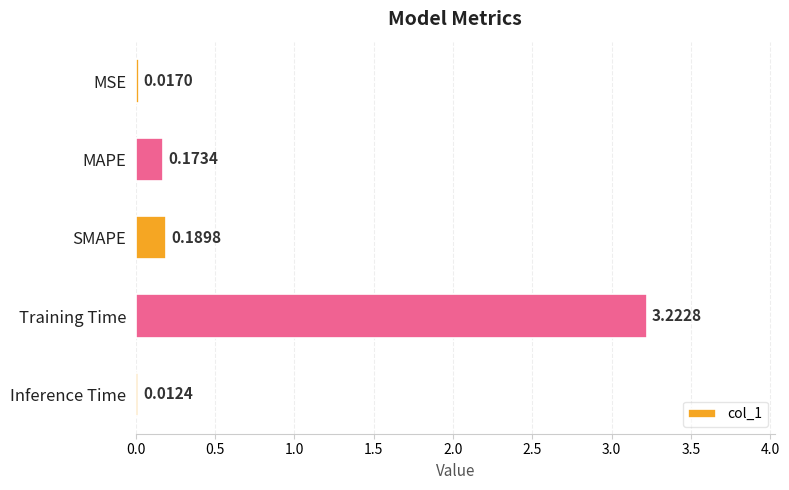

Where is the data nearest to the value 1?

SMAPE